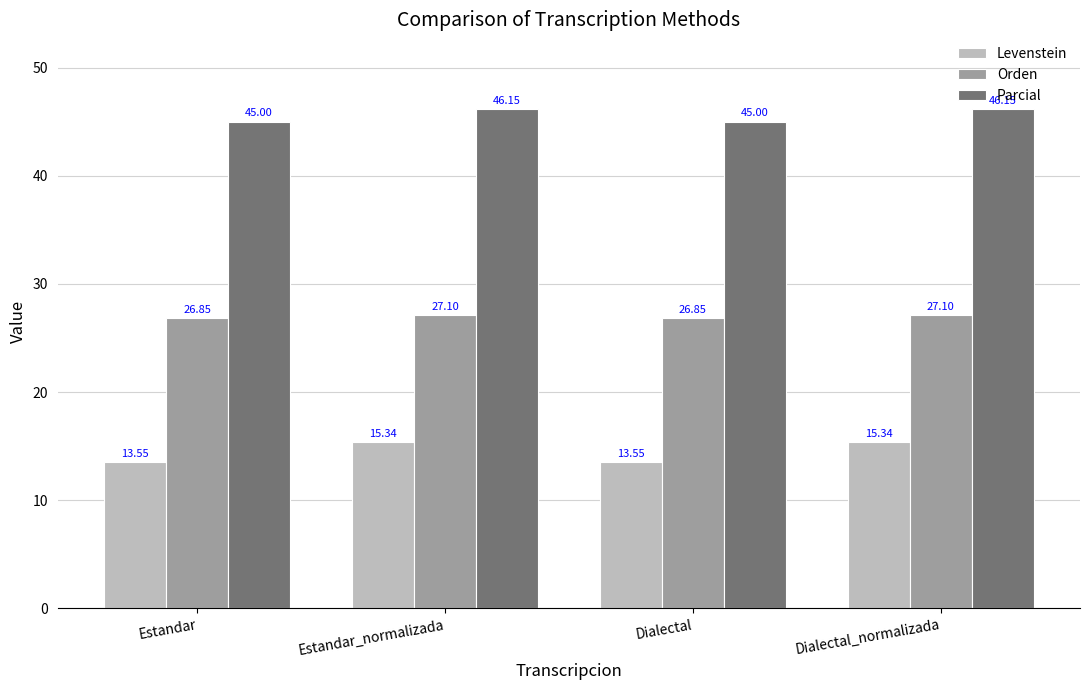

What is the sum of all Levenstein values?

57.8